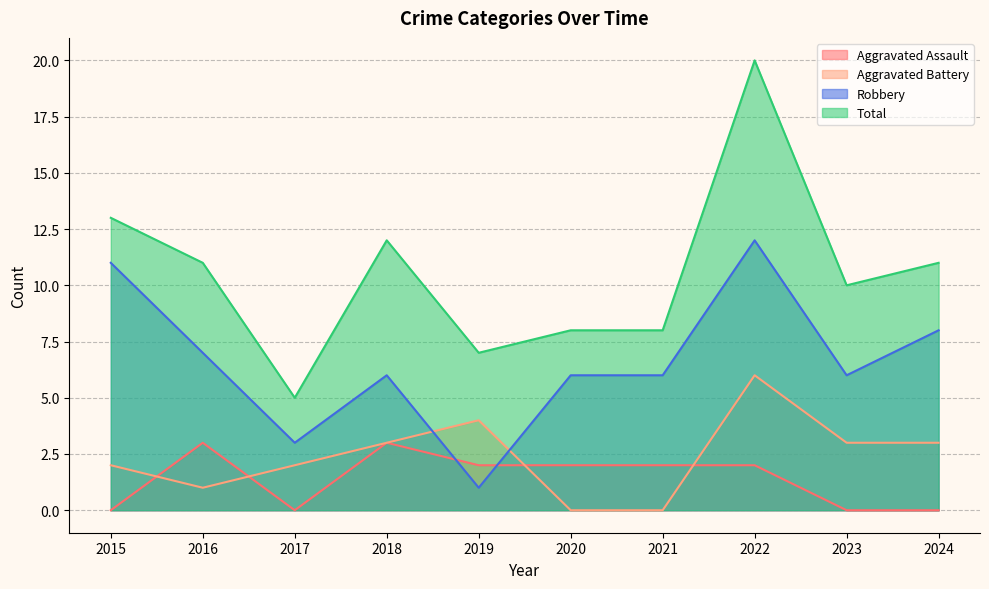

What is the total value across all series at 2015?

26